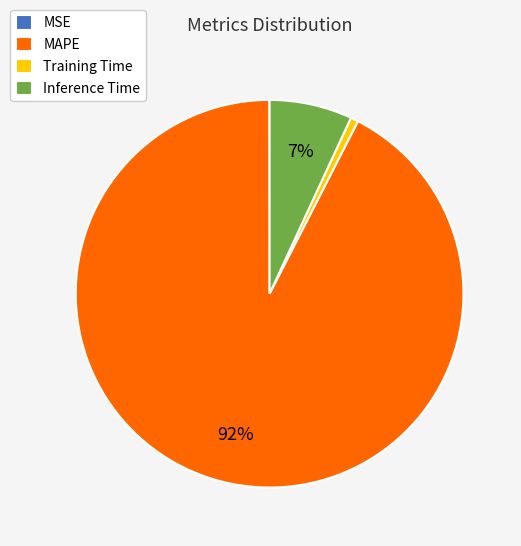

Is it true that Inference Time is 1% of the pie?

False